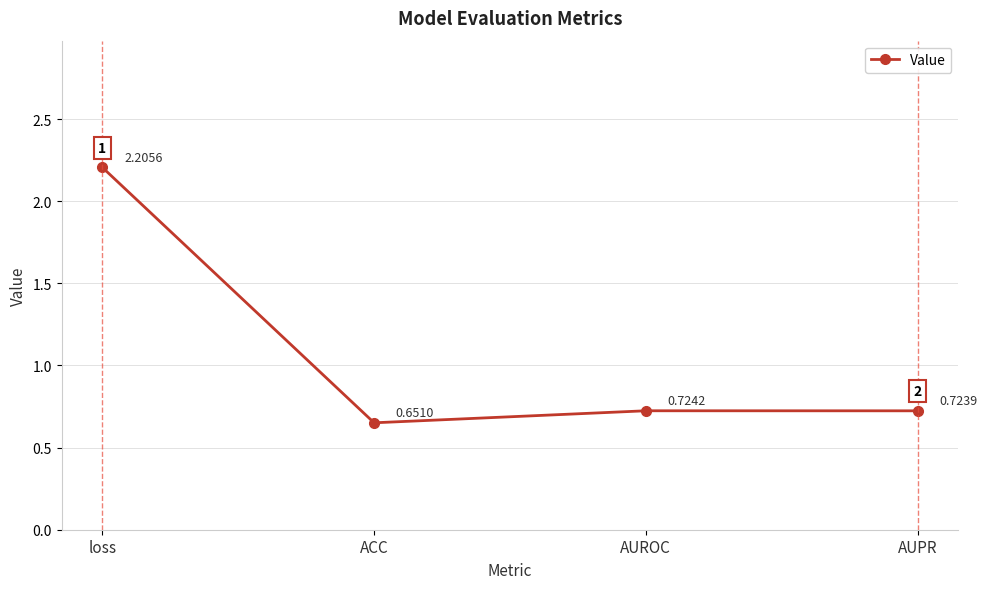

How many interior local peaks (higher than both neighbors) does the data have?

1